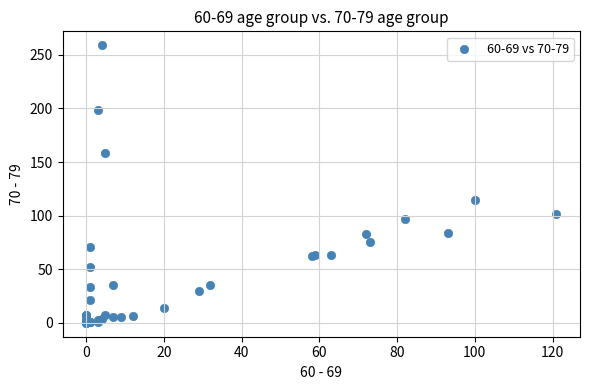

What Y value in the scatter plot is closest to 129?

115